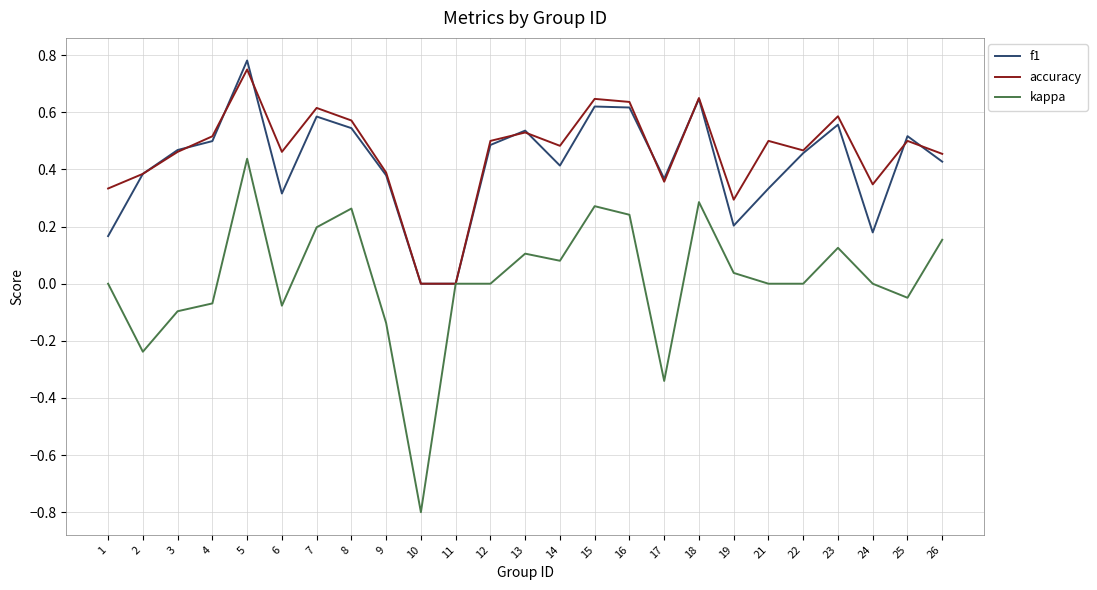

True or false: kappa has a value of 0.2 at 26.

True